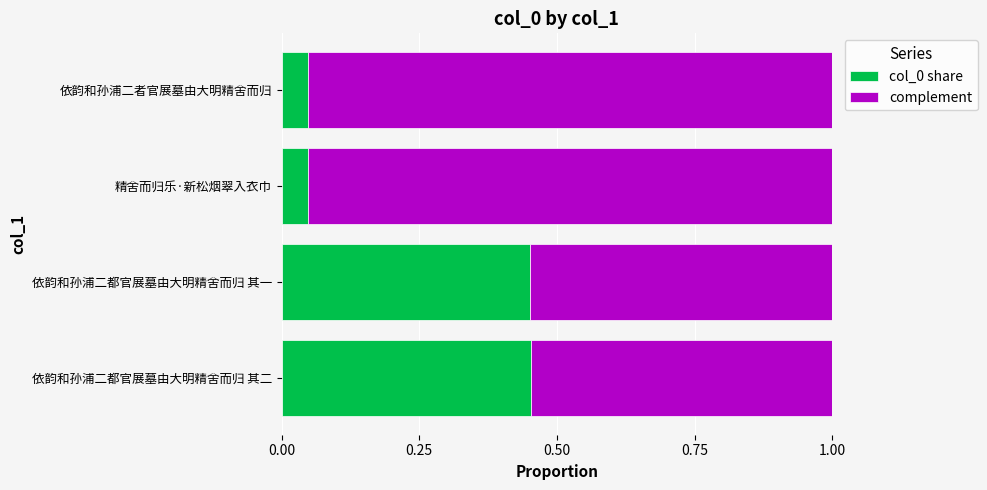

How many col_0 share values are between 0 and 1?

4